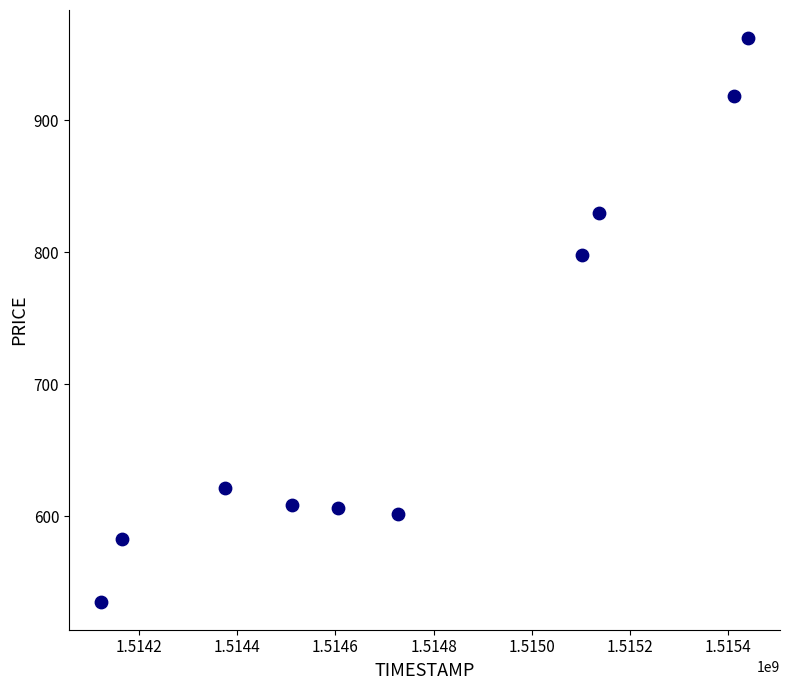

What is the range of X values (max minus min)?

1317600.0